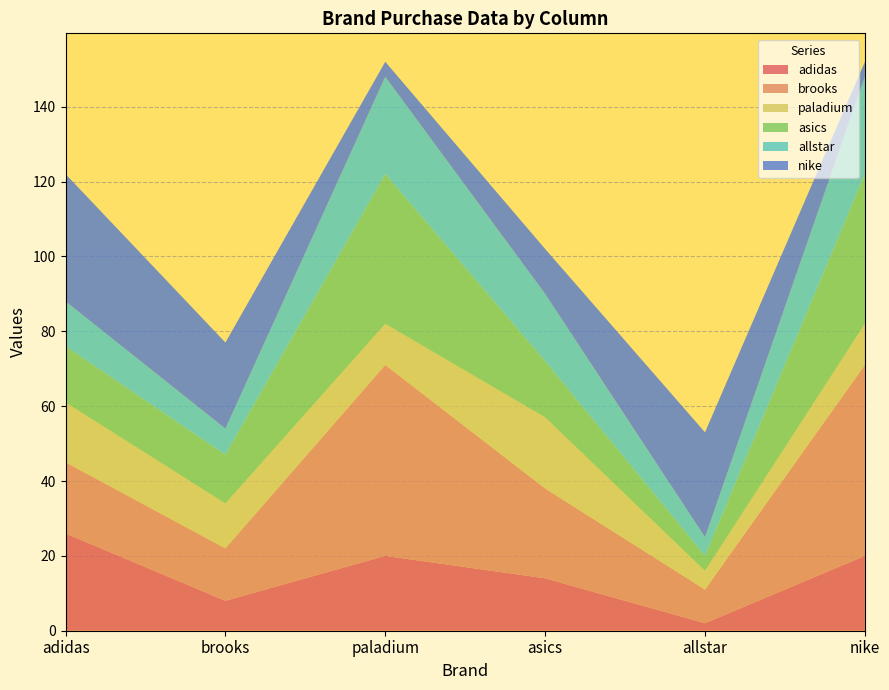

Reading right to left, list all the values displayed in this chart.

adidas: 20	2	14	20	8	26
brooks: 51	9	24	51	14	19
paladium: 11	5	19	11	12	16
asics: 40	4	15	40	13	15
allstar: 26	5	18	26	7	12
nike: 4	28	12	4	23	34